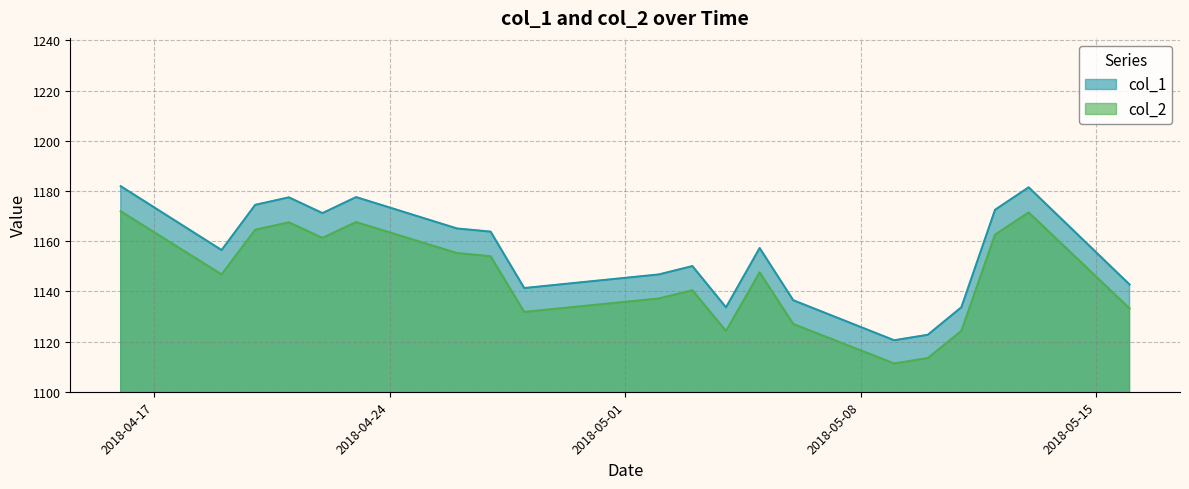

True or false: col_2 and col_1 cross at least once.

False